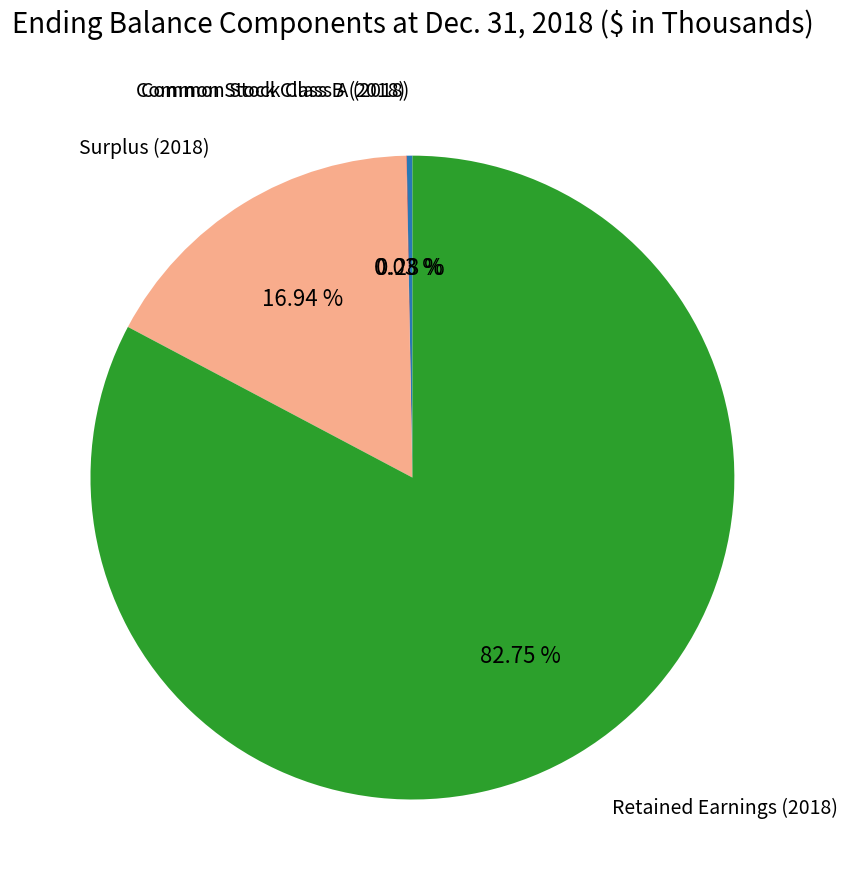

Does any single category account for the majority?

Yes